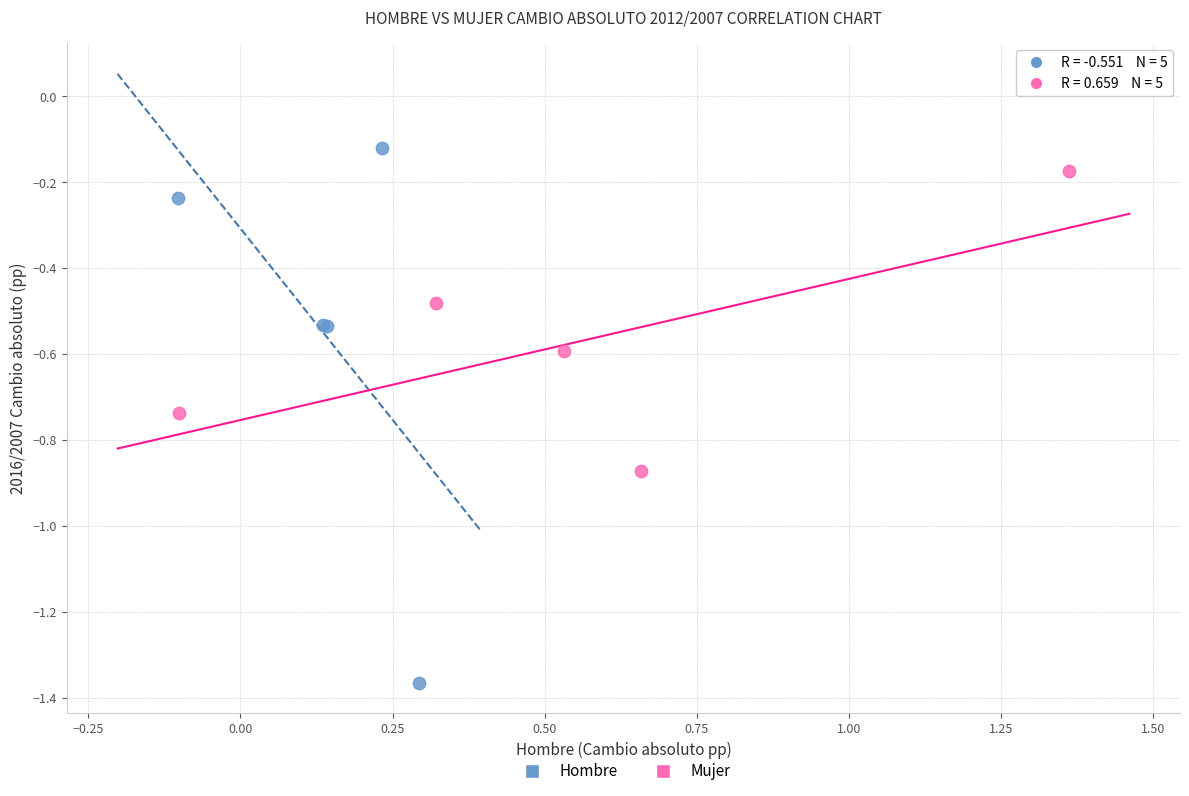

Which series reaches the maximum Y coordinate?

Hombre